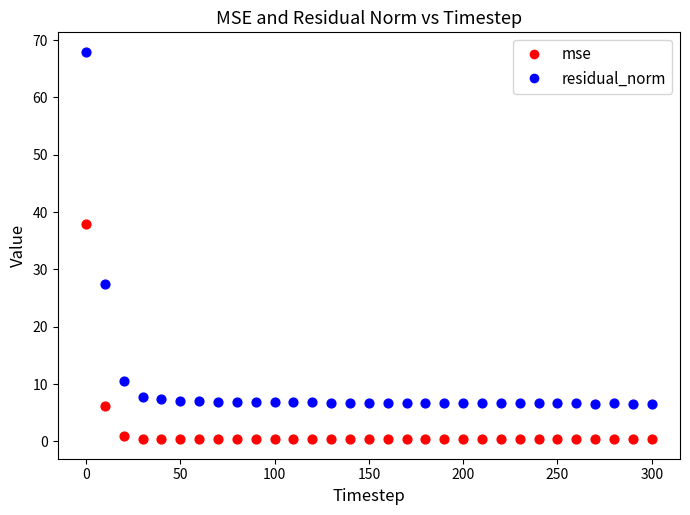

What is the X range (max minus min) for the scatter plot?

300.0